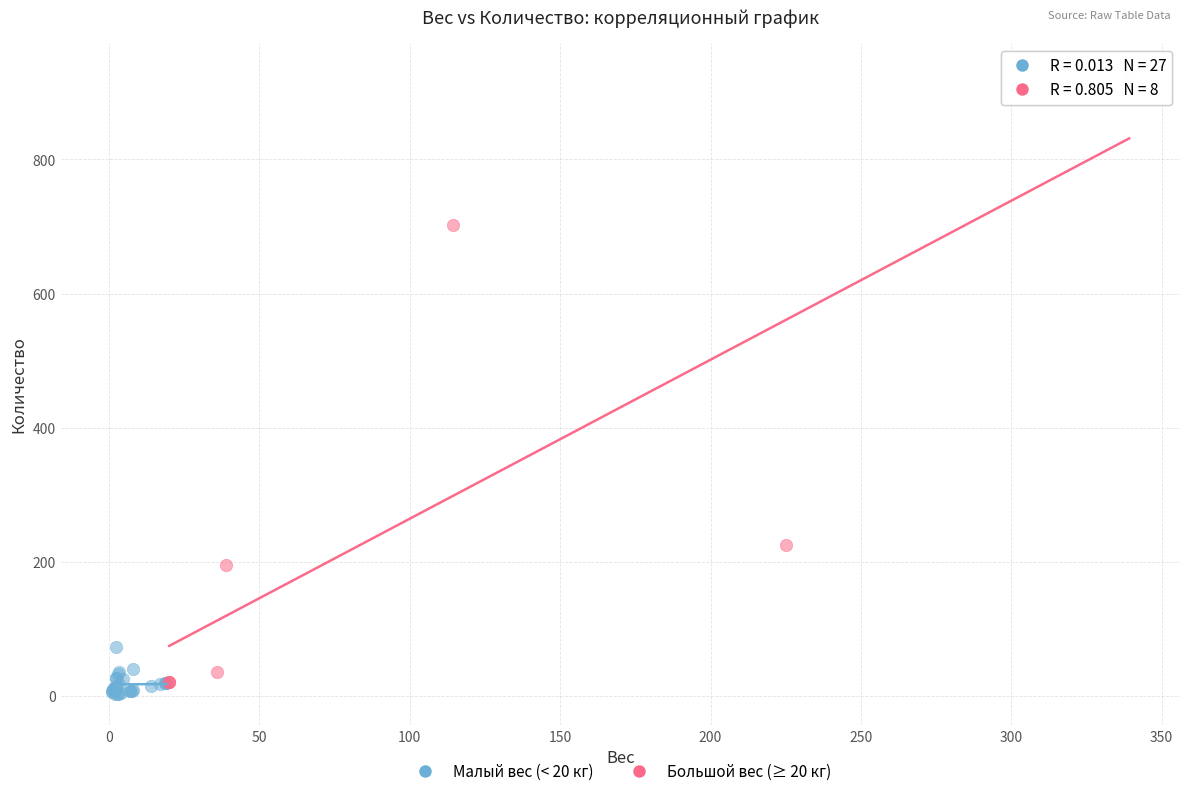

What are all the series names shown in the legend?

Малый вес (< 20 кг), Большой вес (≥ 20 кг)